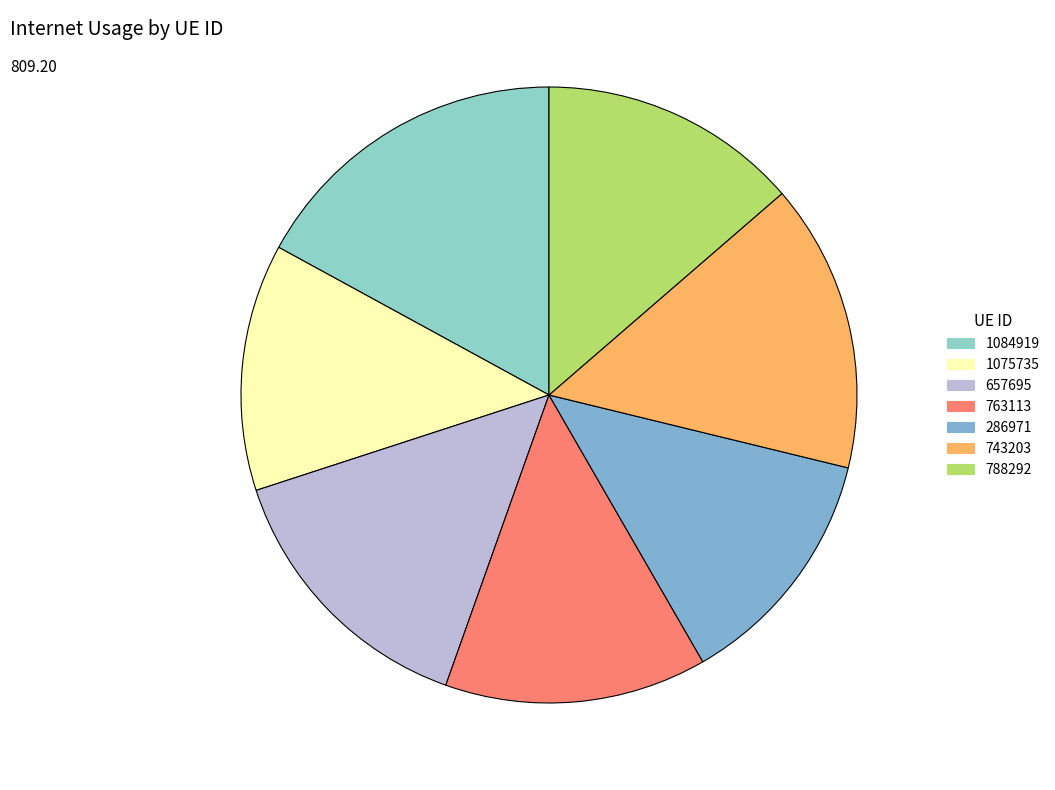

How many segments does this pie chart have?

7